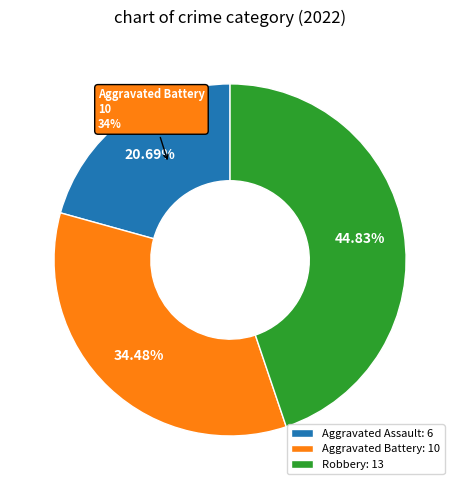

Which slice is the largest?

Robbery